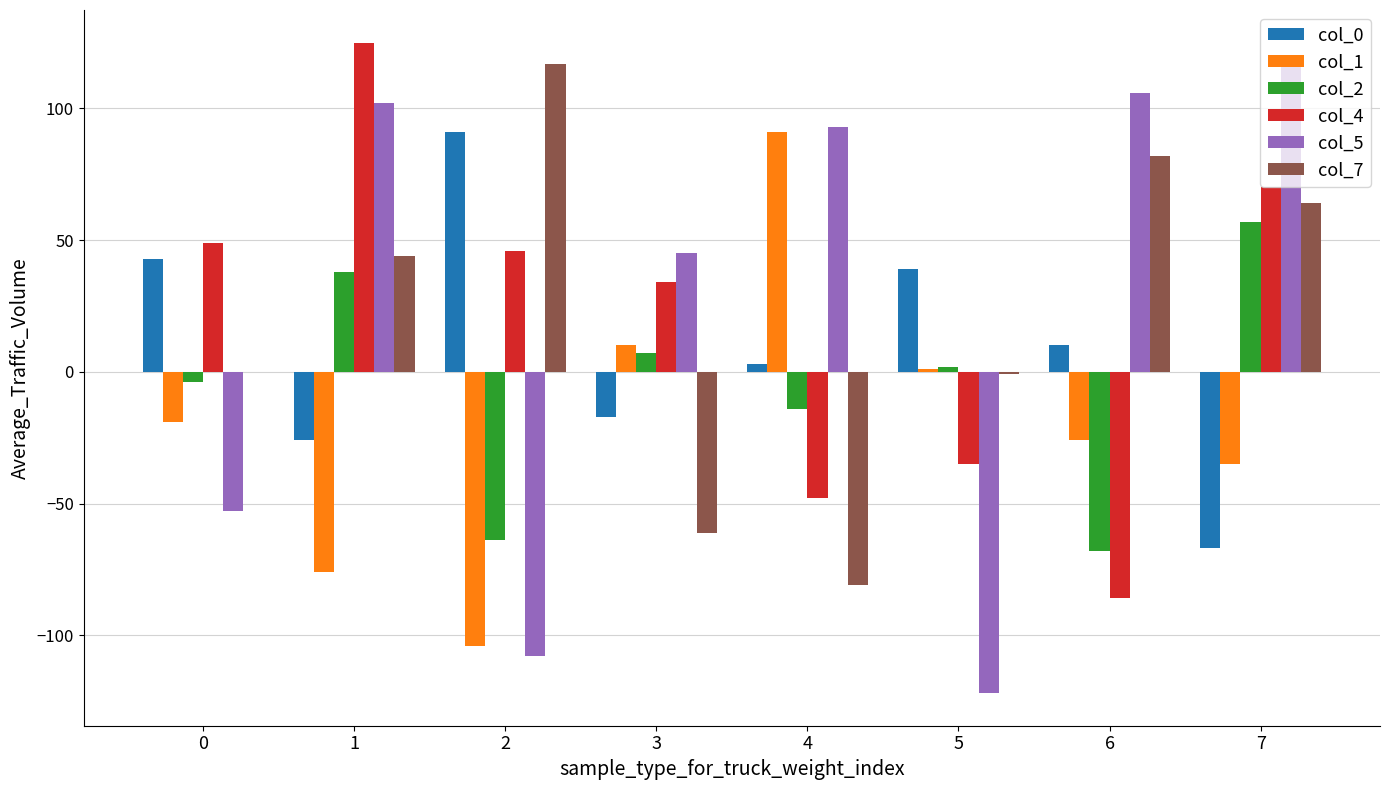

How many categories are shown in the chart?

8